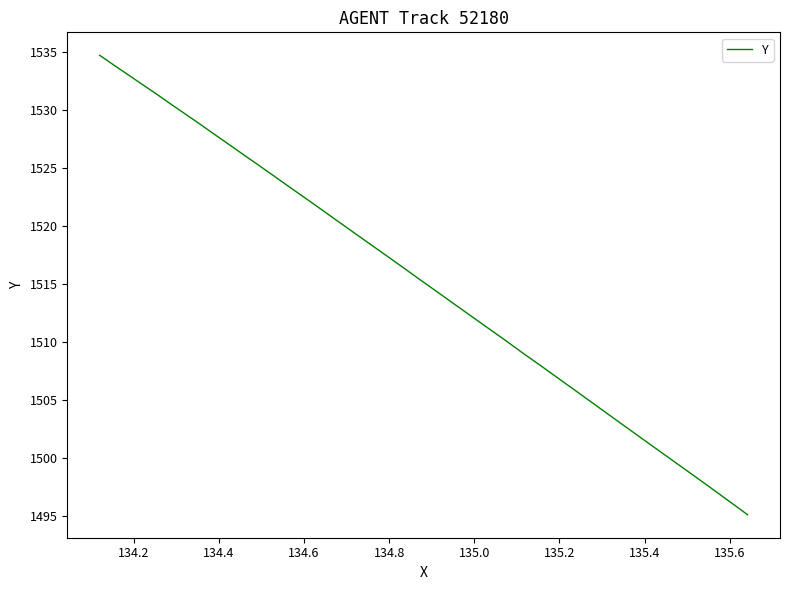

What is the difference between the maximum and minimum values?

39.6